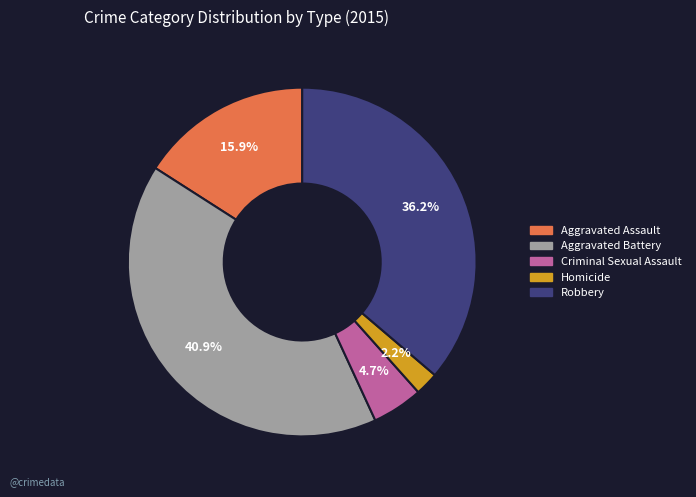

Does Homicide represent more than half of the total?

No